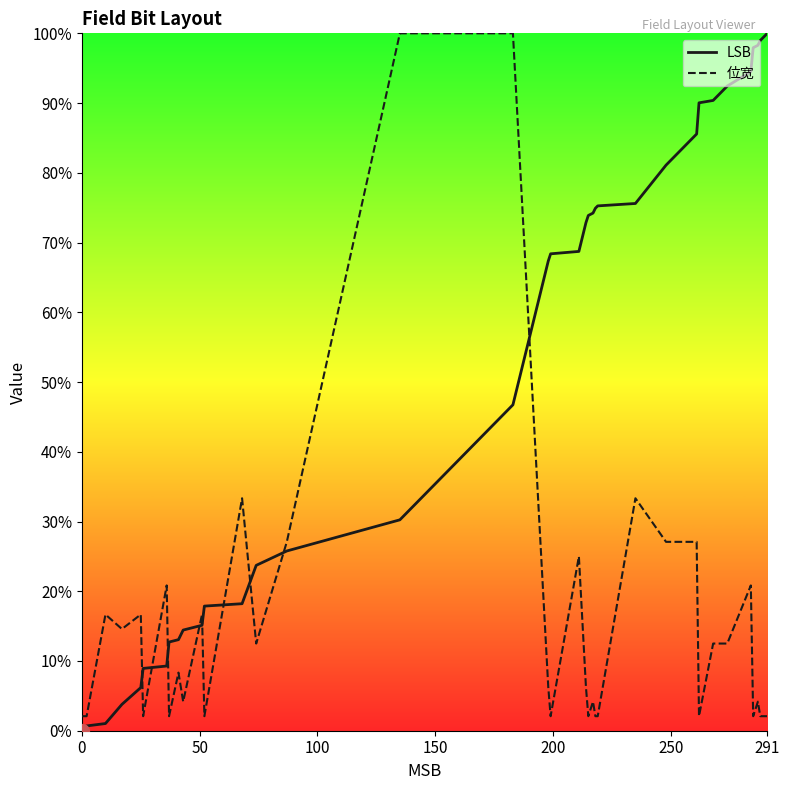

How many lines are shown in the chart?

2